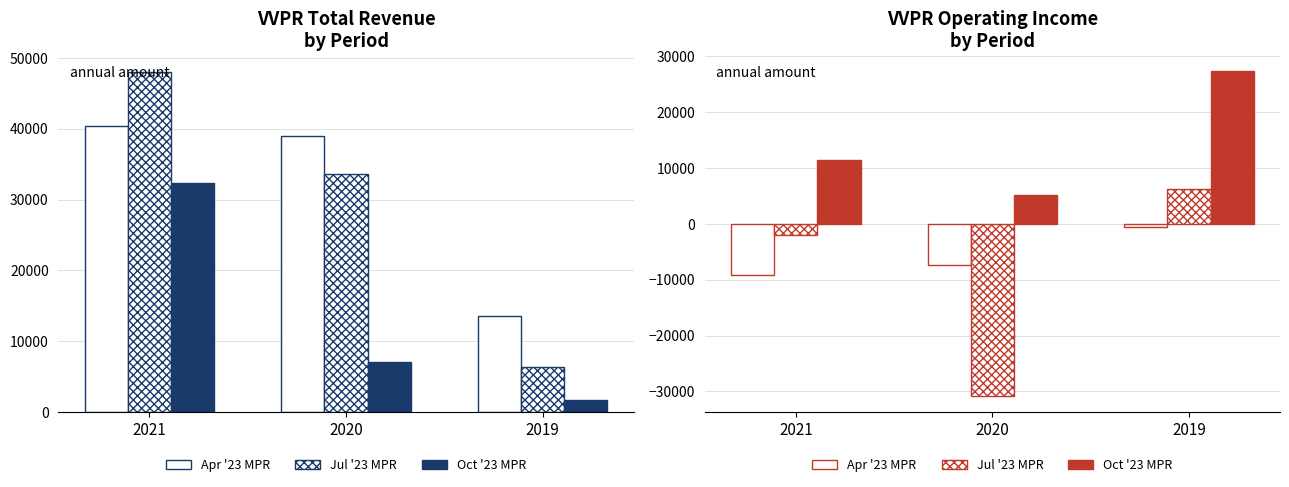

Which label corresponds to the smallest value in the chart?

2020